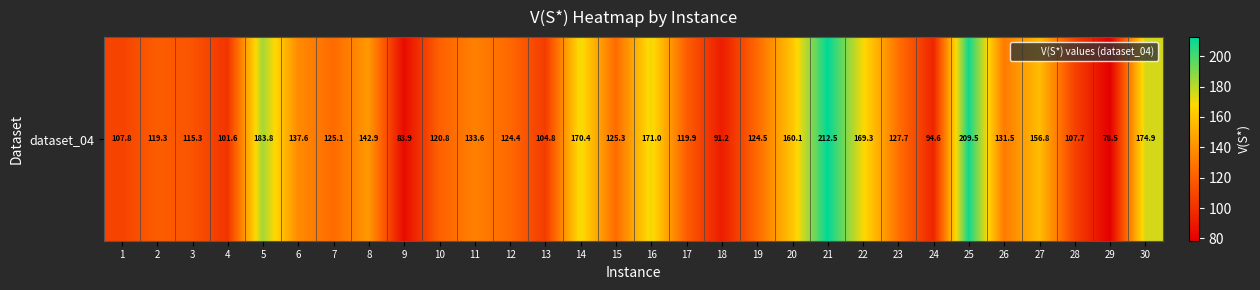

At which label does the data first exceed 125?

5